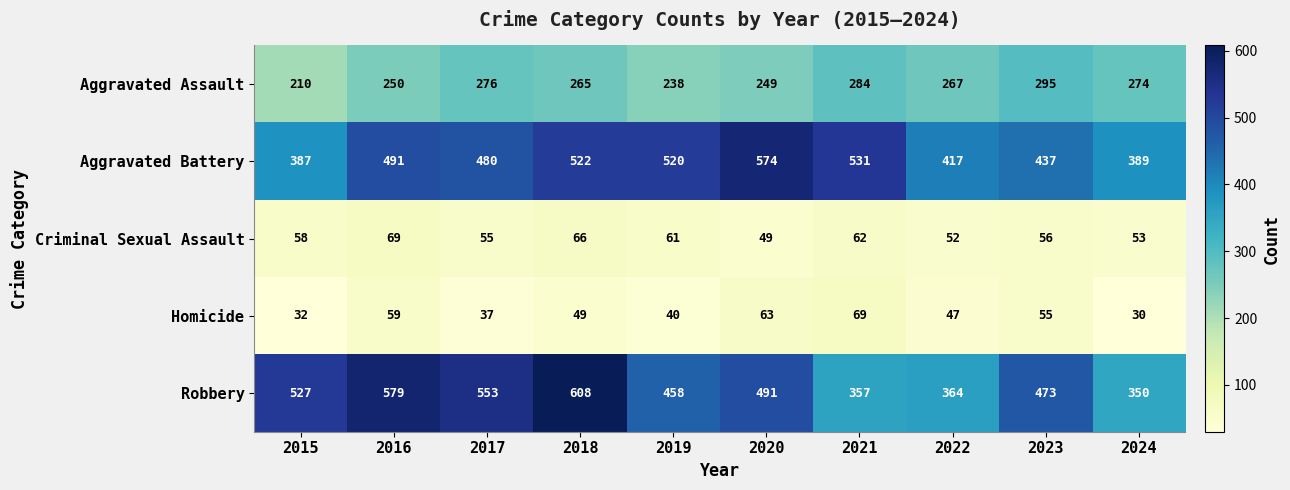

How many data points does each series have?

10